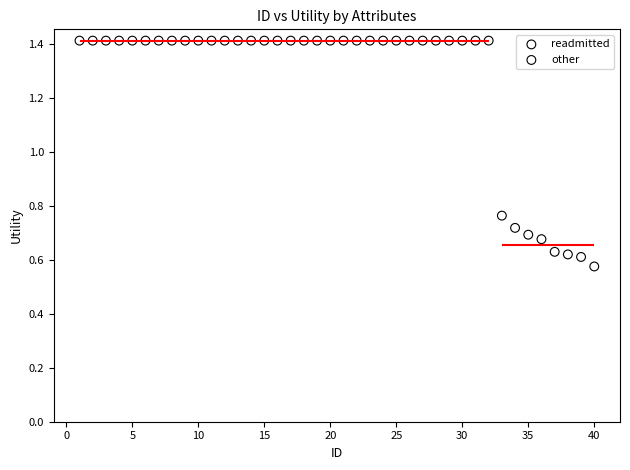

Which series contains the lowest Y value?

other